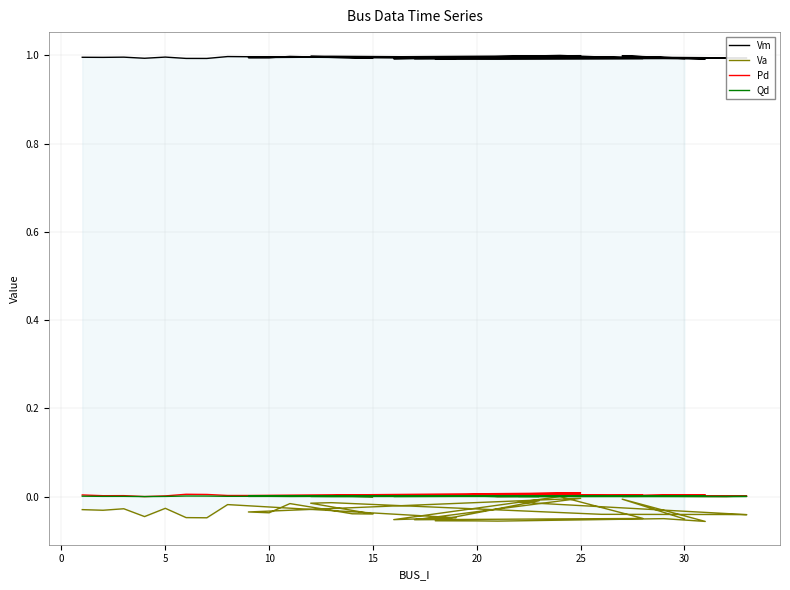

List the series in order of their peak value, lowest first.

Va, Qd, Pd, Vm